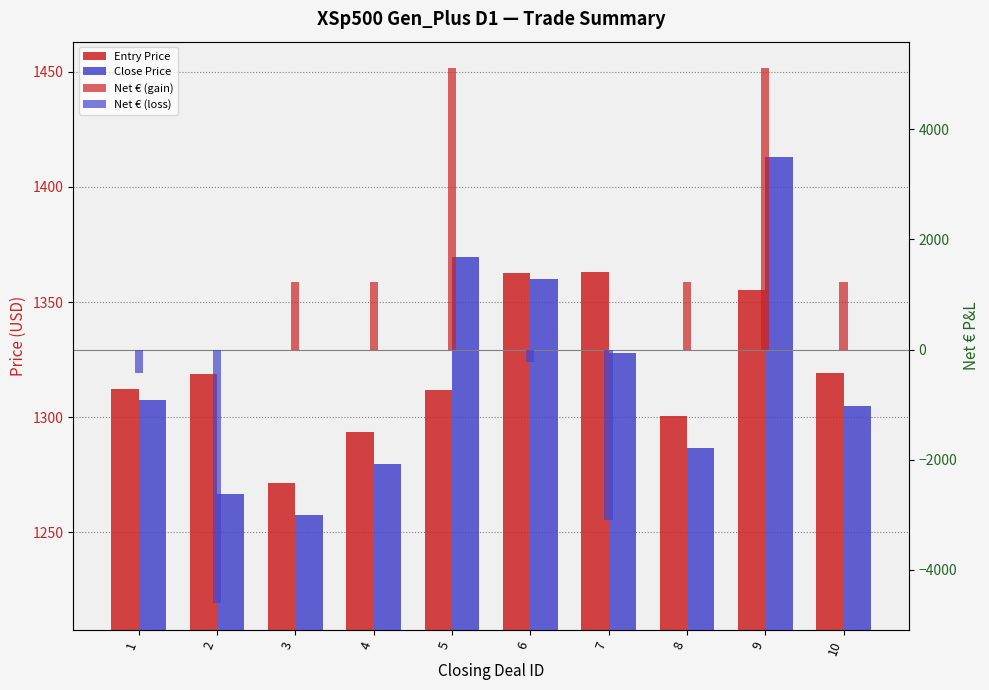

What is the value of the Net € (gain) bar at the 8th from the left?

1231.8